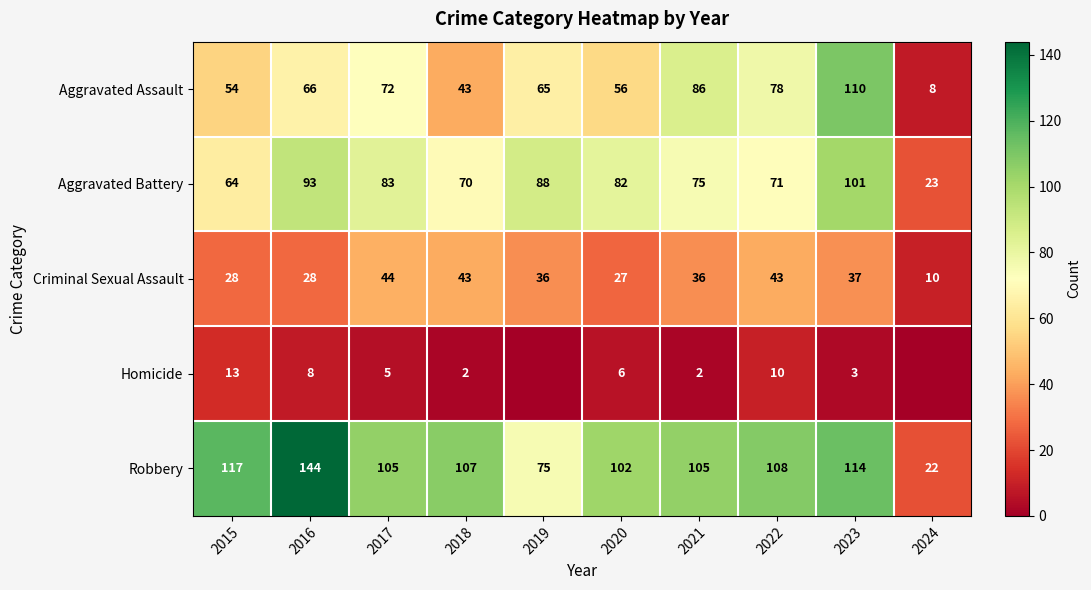

Rank the categories by Aggravated Assault value from highest to lowest.

2023, 2021, 2022, 2017, 2016, 2019, 2020, 2015, 2018, 2024